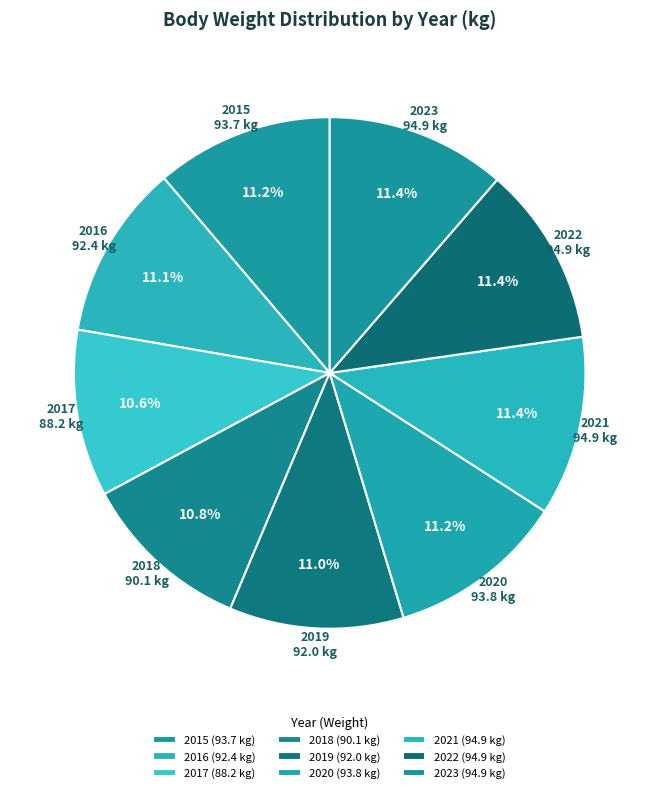

Approximately how many times larger is the value at 2023 compared to 2021?

1.0